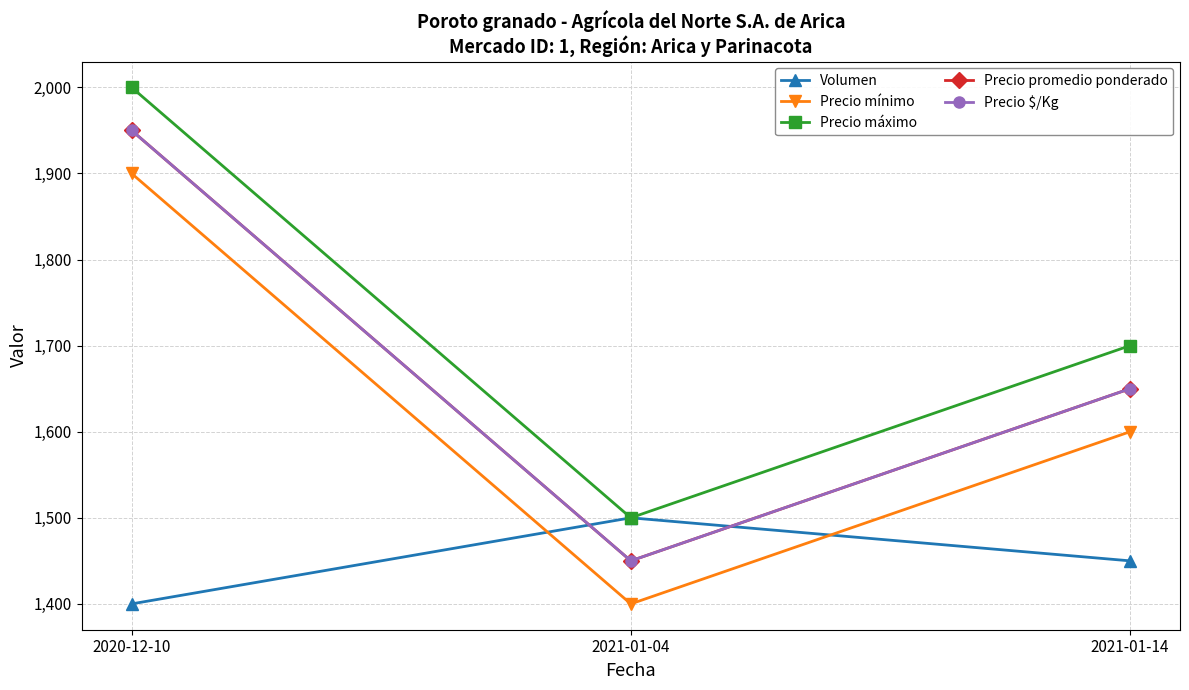

What is the spread (max minus min) of values at 2021-01-14?

250